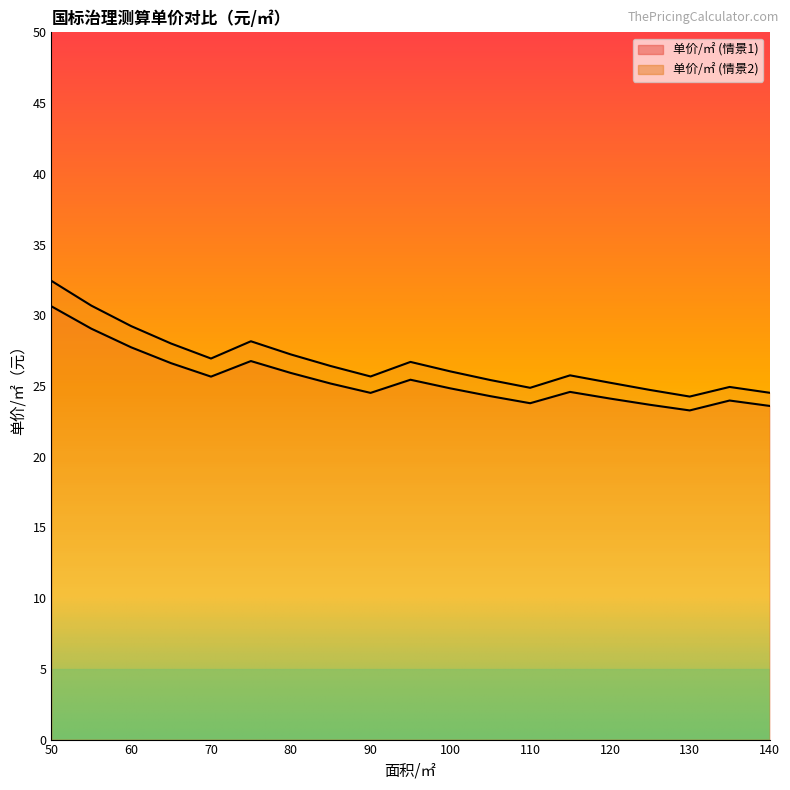

How many interior local peaks does the 单价/㎡ (情景2) series have?

4